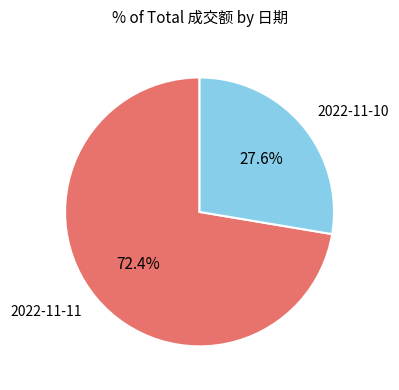

Approximately how many times larger is the value at 2022-11-11 compared to 2022-11-10?

2.6